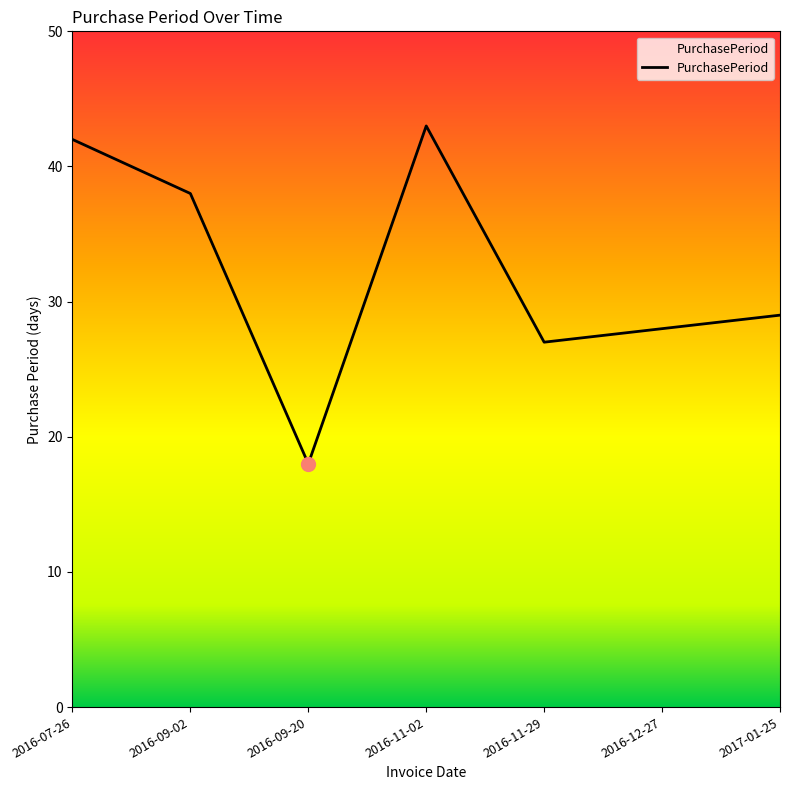

The chart shows a value of 27 at 2016-11-29. True or false?

True